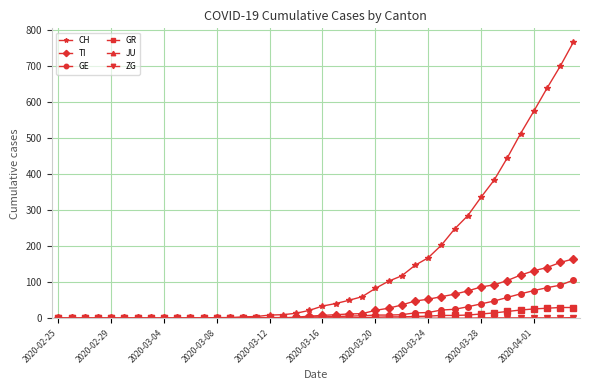

What is the greatest value displayed?

767